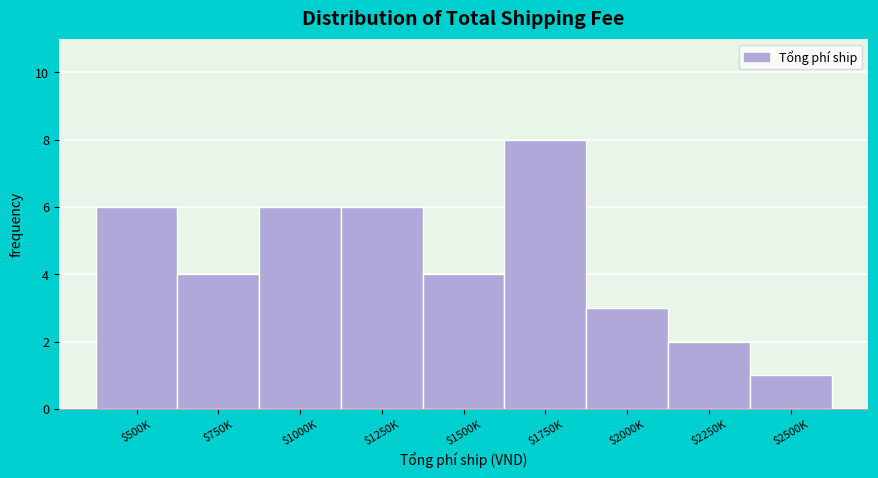

Reading left to right, transcribe all the data shown in this chart.

6	4	6	6	4	8	3	2	1